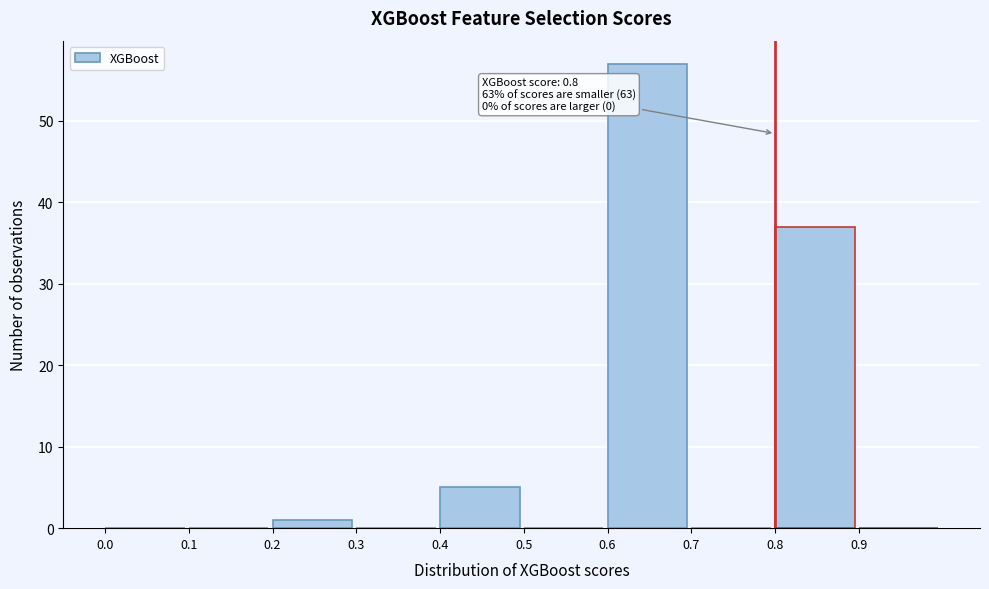

Over which range of the x-axis is the bar tallest?

0.6 to 0.7